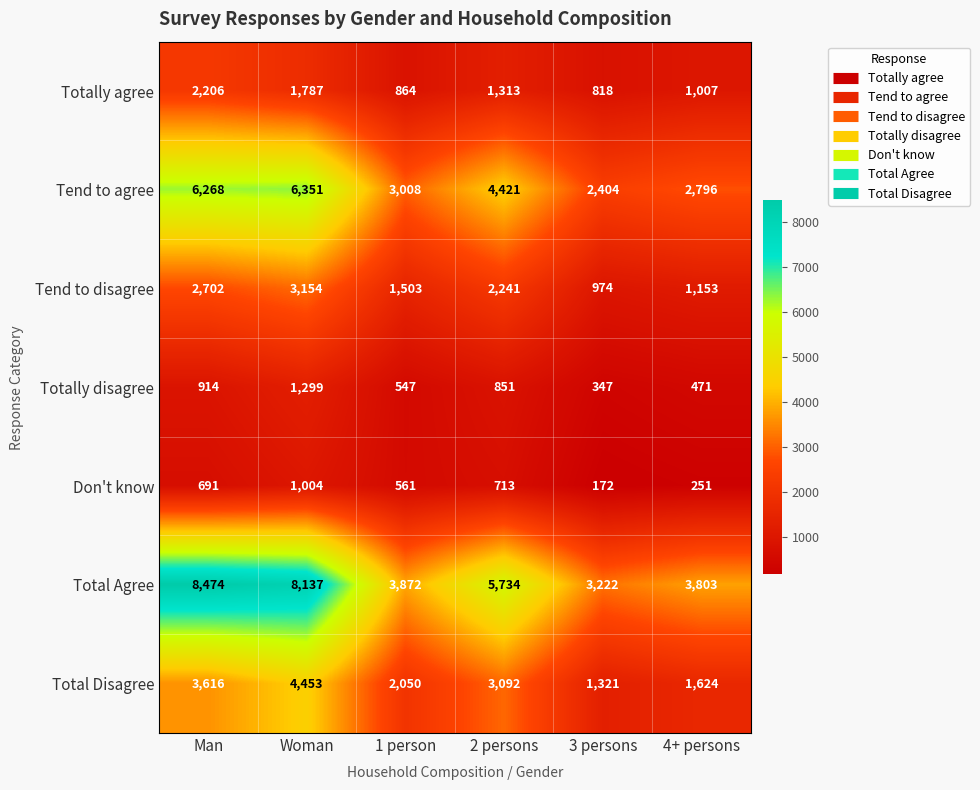

Where is Total Agree nearest to the value 5848?

2 persons